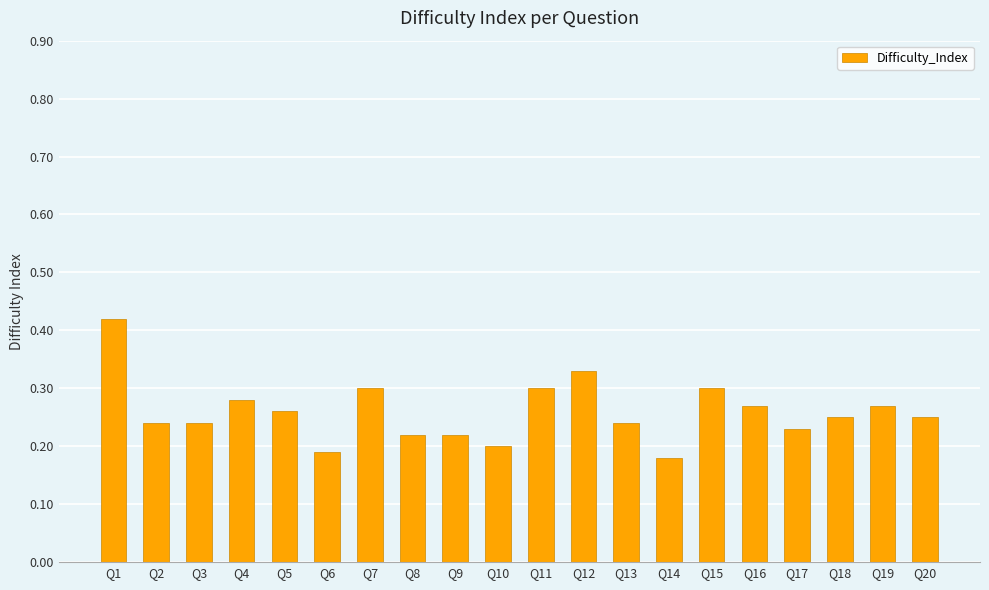

The value at Q17 is 0.3. True or false?

False